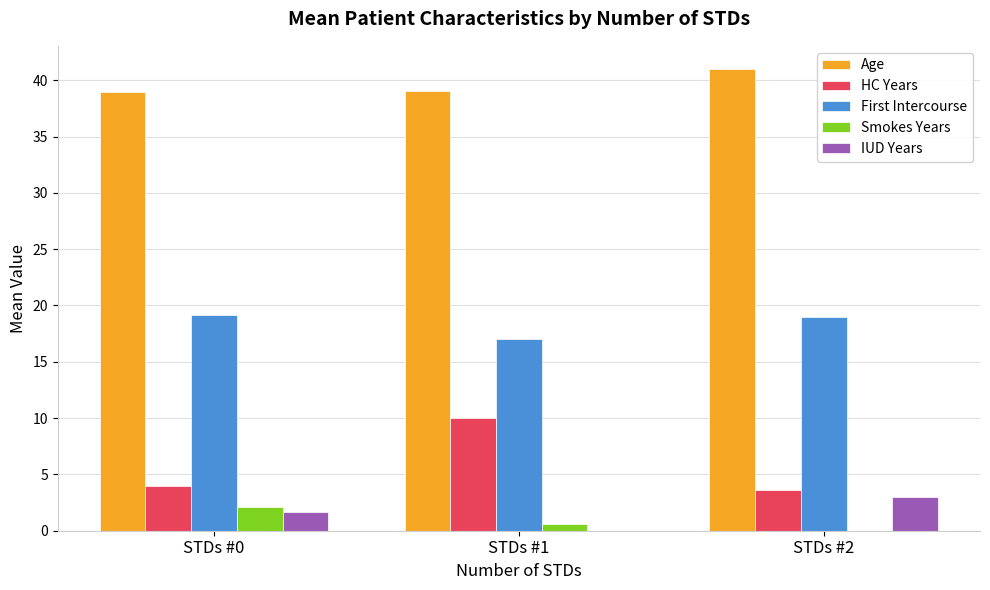

What is the difference between the IUD Years values at STDs #2 and STDs #1?

3.0